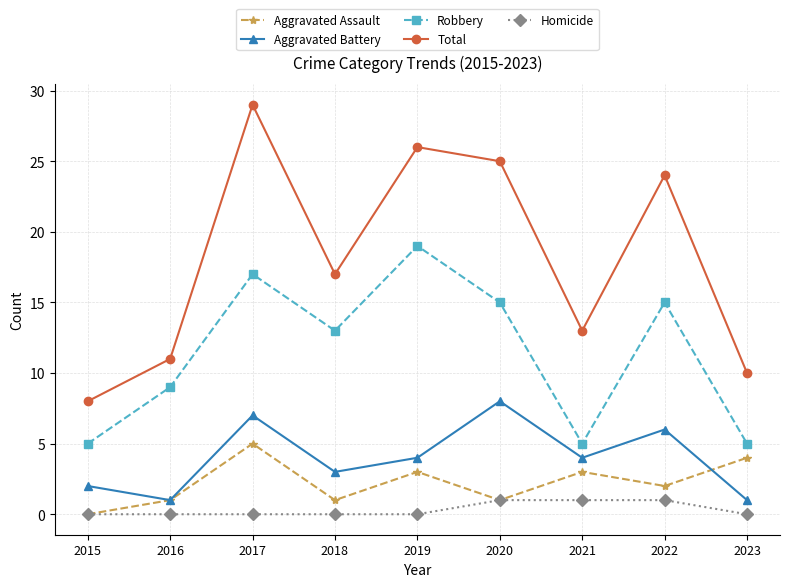

What is the greatest value displayed?

29